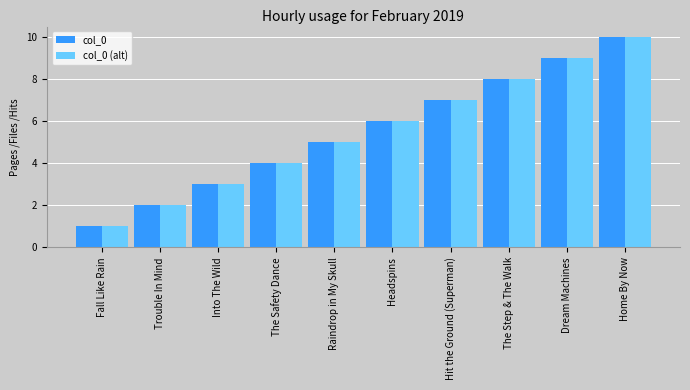

What is the difference between the maximum and minimum values in the col_0 series?

9